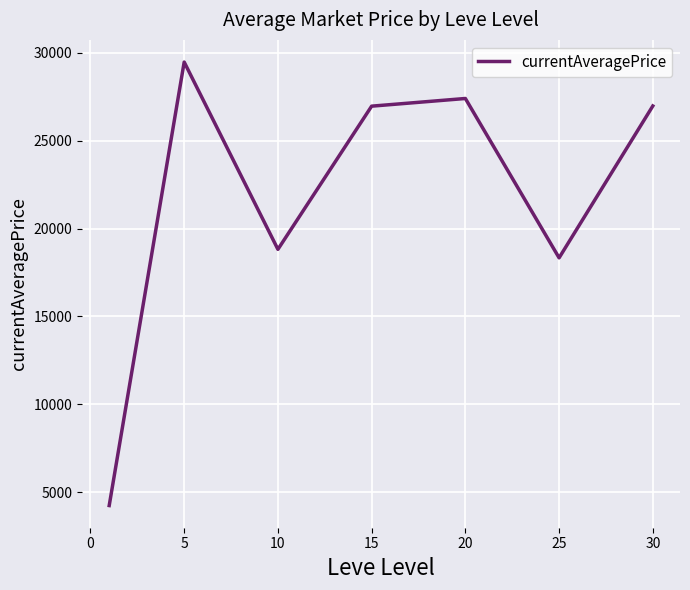

Does the chart have visible grid lines?

Yes